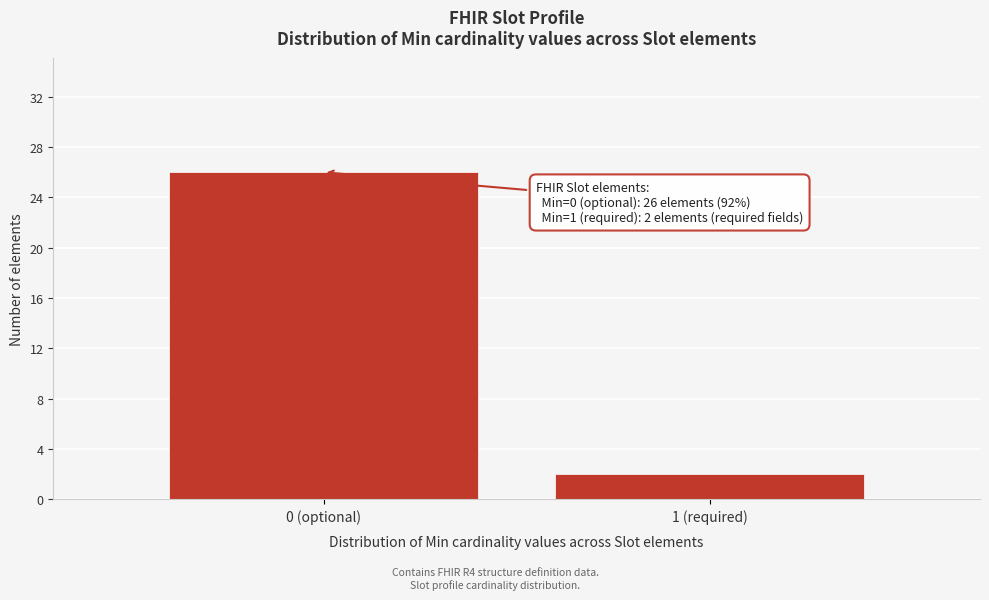

Reading left to right, transcribe all the data shown in this chart.

0 (optional)=26	1 (required)=2